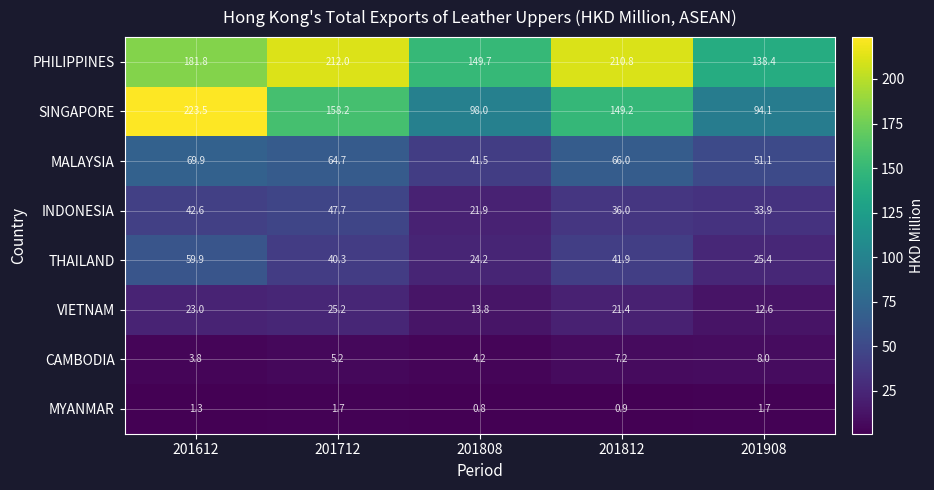

The MALAYSIA series shows 77.1 at 201908. True or false?

False